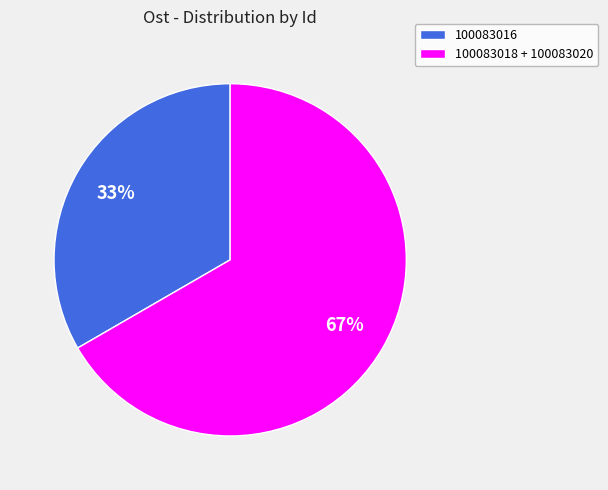

Is there a majority slice in this chart?

Yes